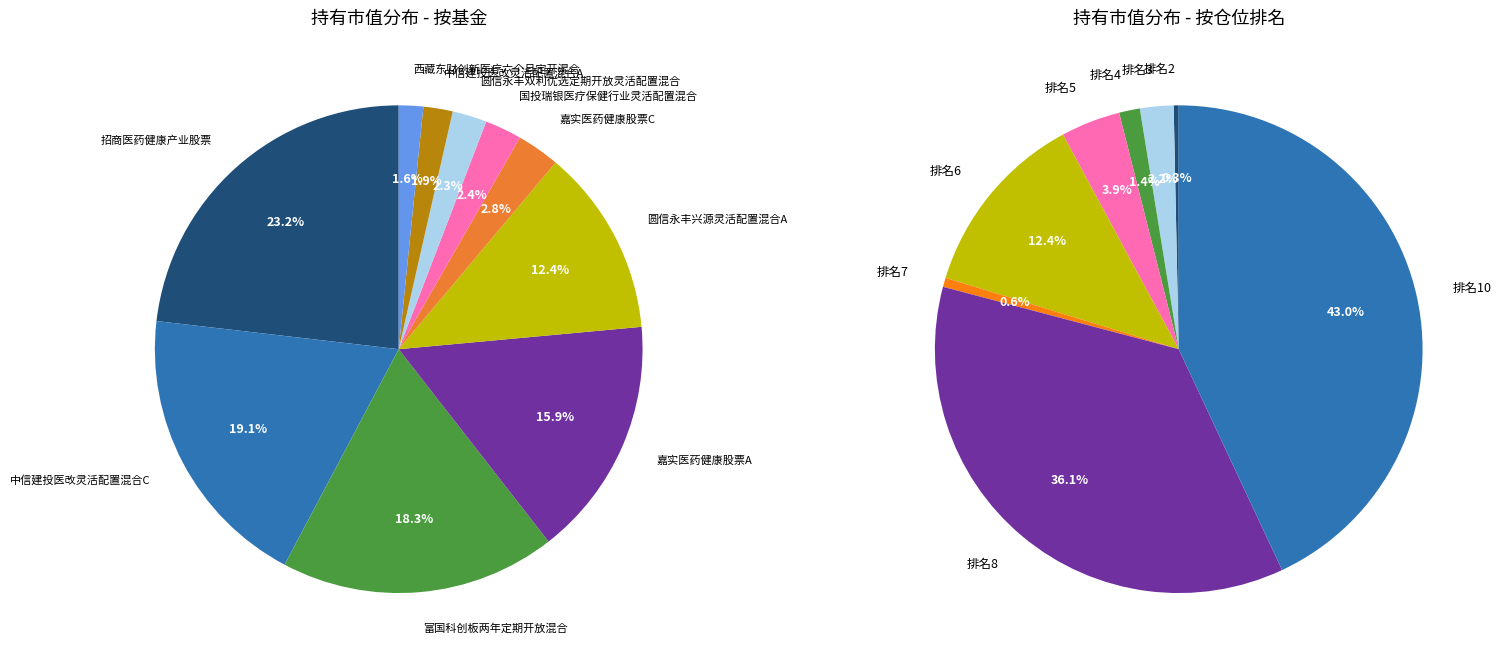

Which has a higher value, 圆信永丰兴源灵活配置混合A or 嘉实医药健康股票A?

嘉实医药健康股票A